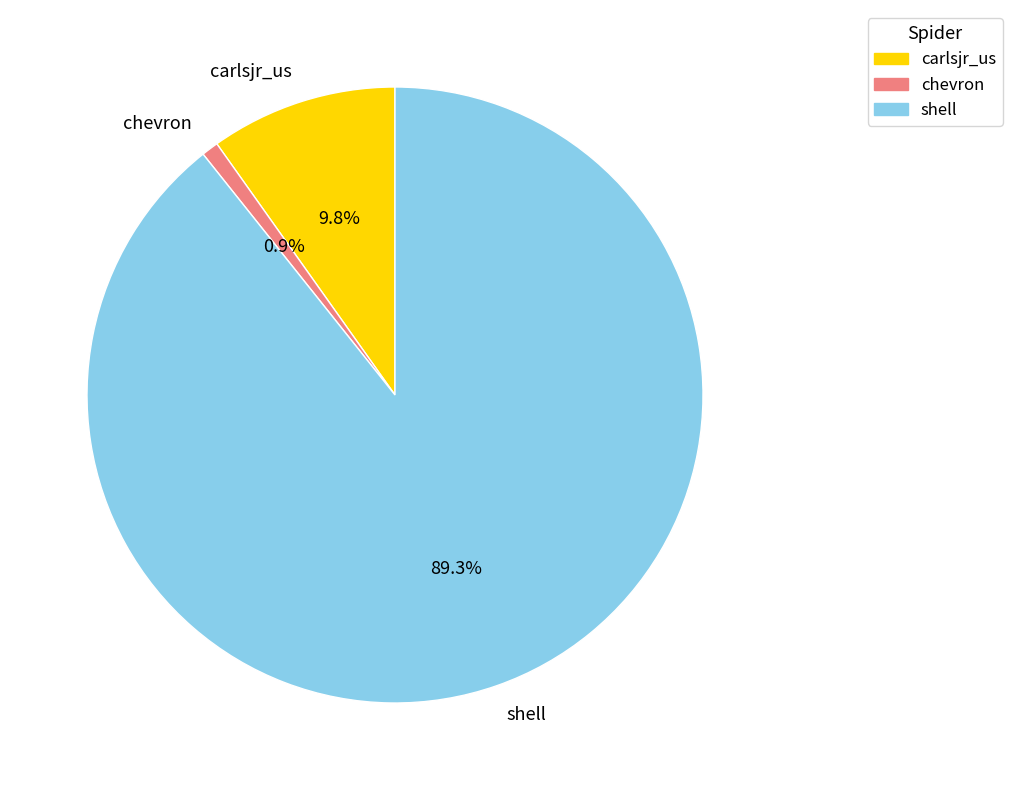

What percentage is the shell slice, to the nearest percent?

89%